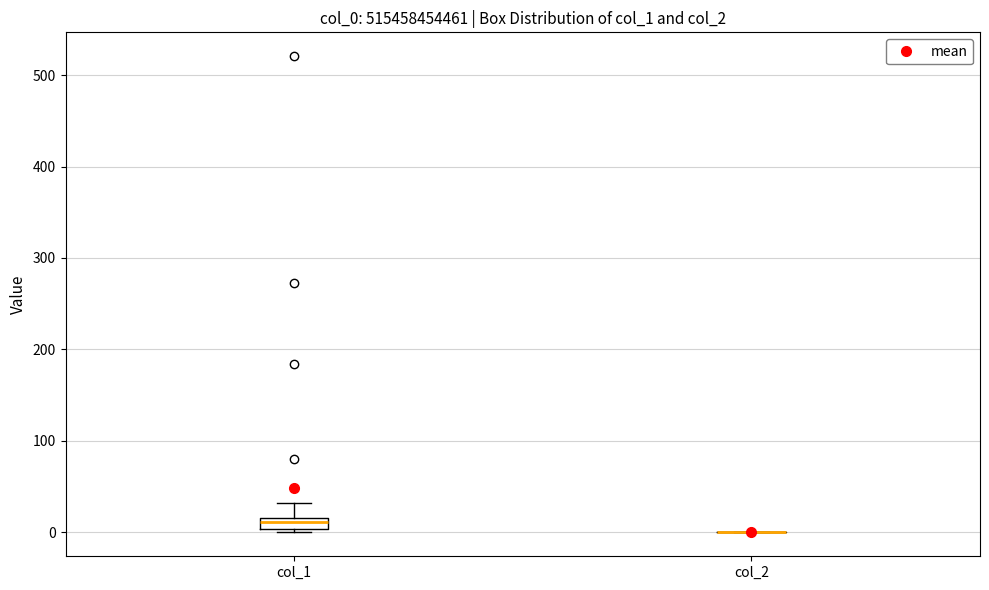

Comparing the boxes themselves (not the whiskers), which one is the tallest?

col_1